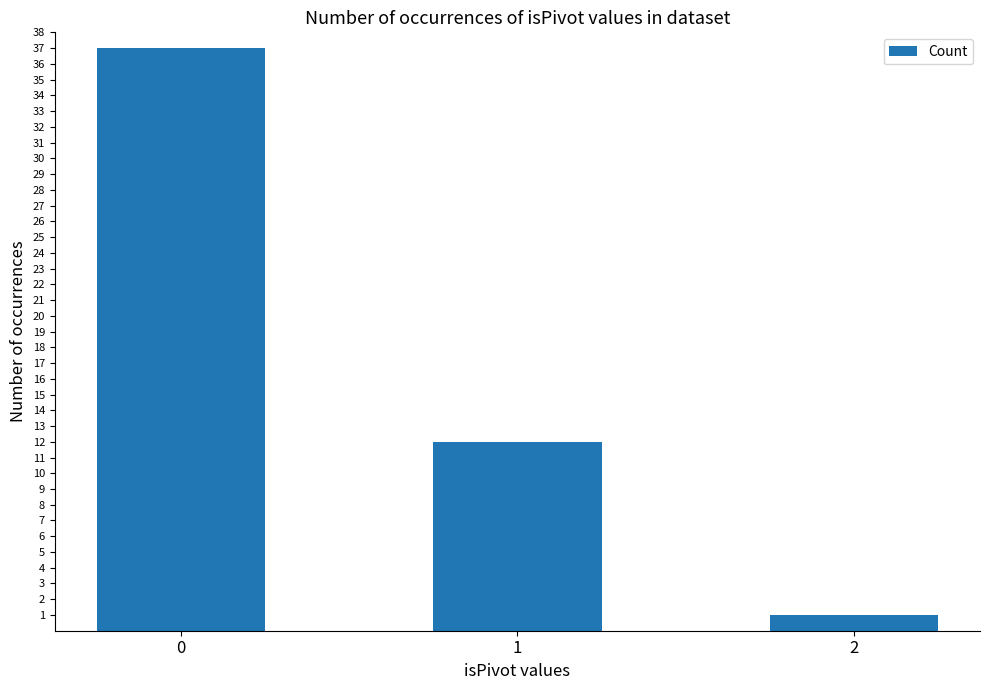

Reading left to right, list all the values displayed in this chart.

37	12	1